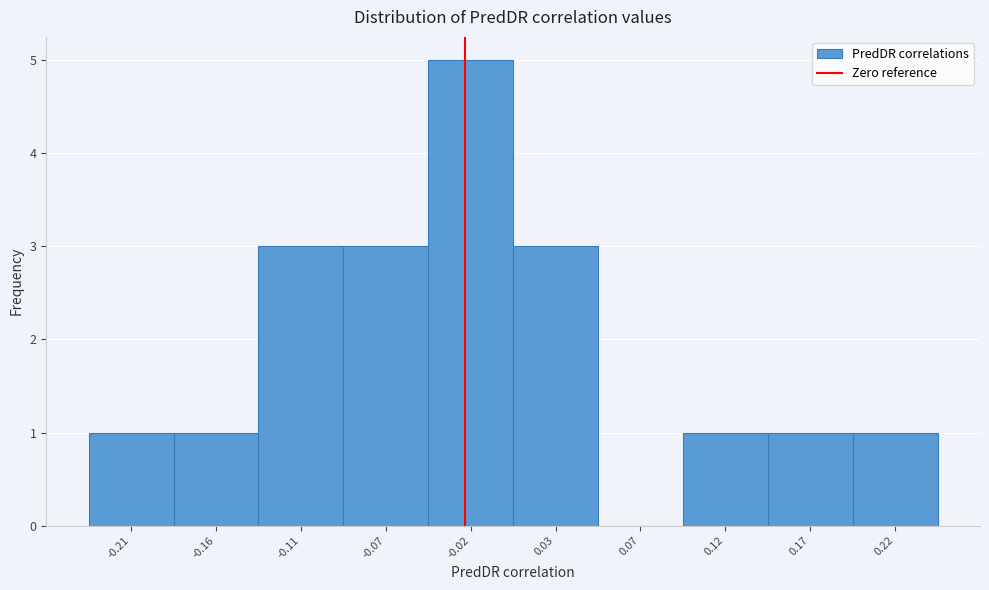

Reading left to right, transcribe all the data shown in this chart.

-0.21=1	-0.16=1	-0.11=3	-0.07=3	-0.02=5	0.03=3	0.07=0	0.12=1	0.17=1	0.22=1